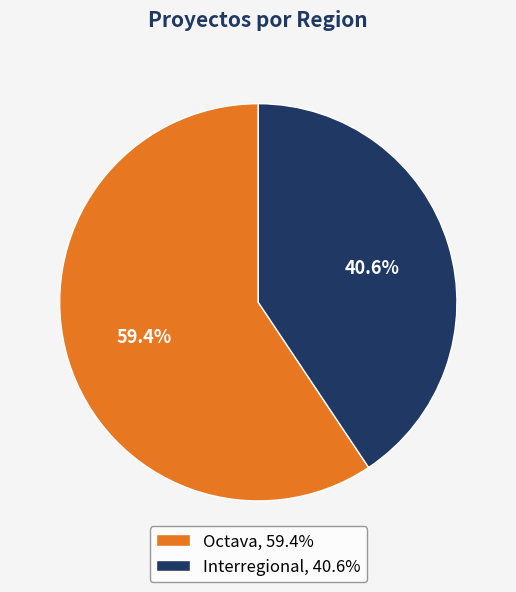

Which slice is the largest?

Octava, 59.4%